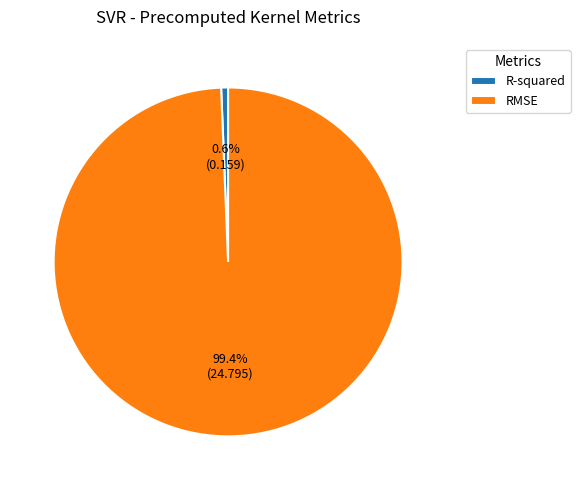

To the nearest percent, what portion does R-squared represent?

1%